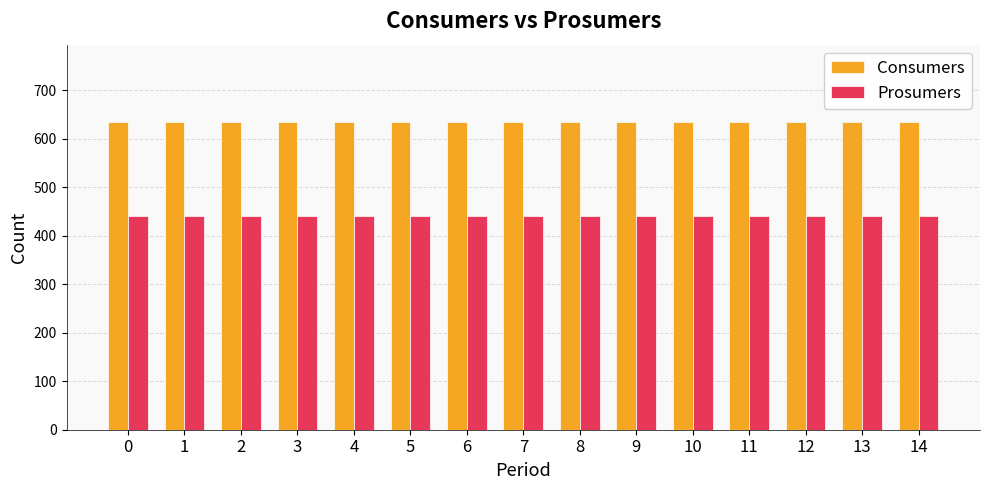

What is the lowest value of the Prosumers series?

440